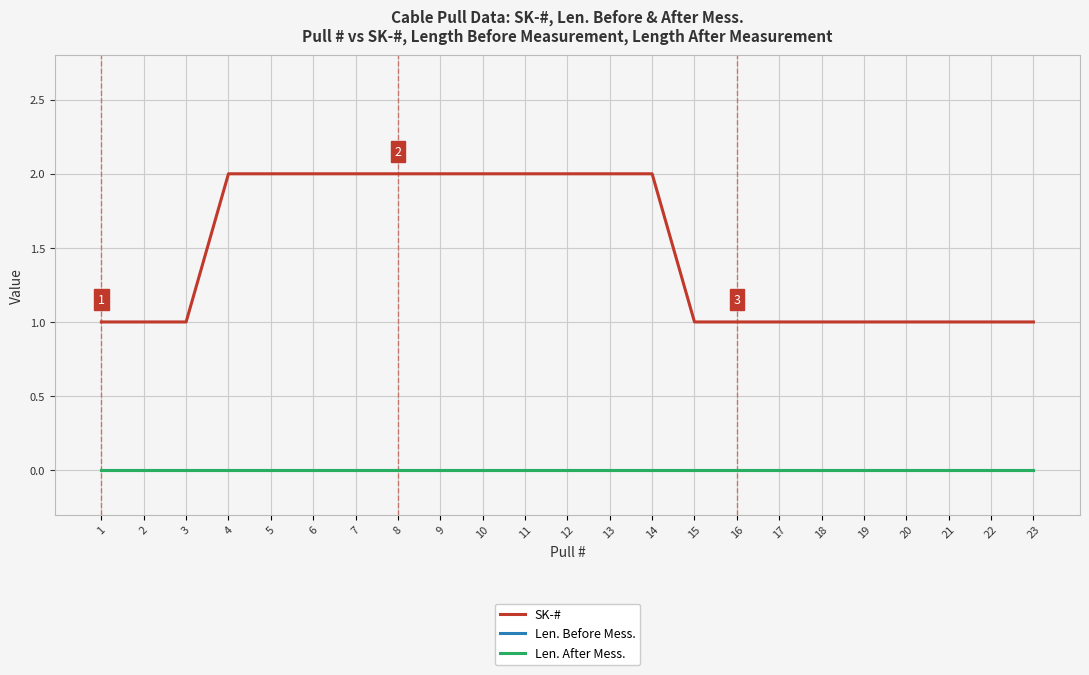

The SK-# series shows 2 at 14. True or false?

True